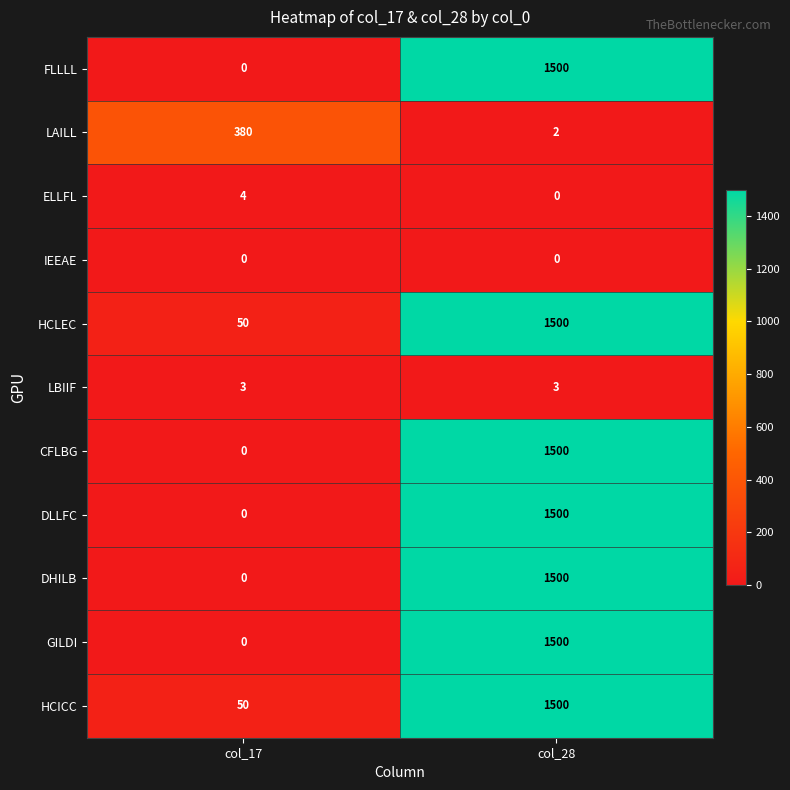

Is it true that HCLEC equals 50 at col_17?

True